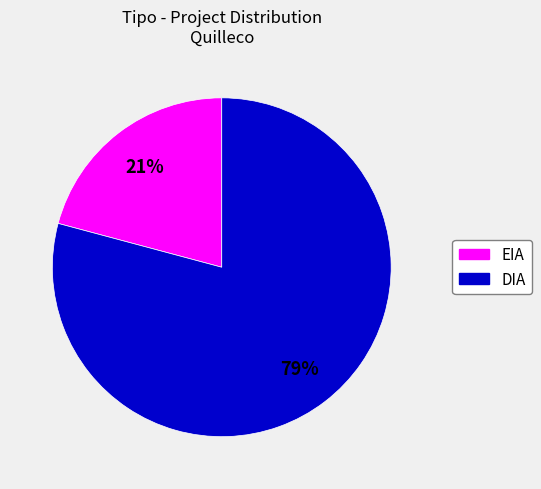

To the nearest percent, what is the combined percentage of EIA and DIA?

100%